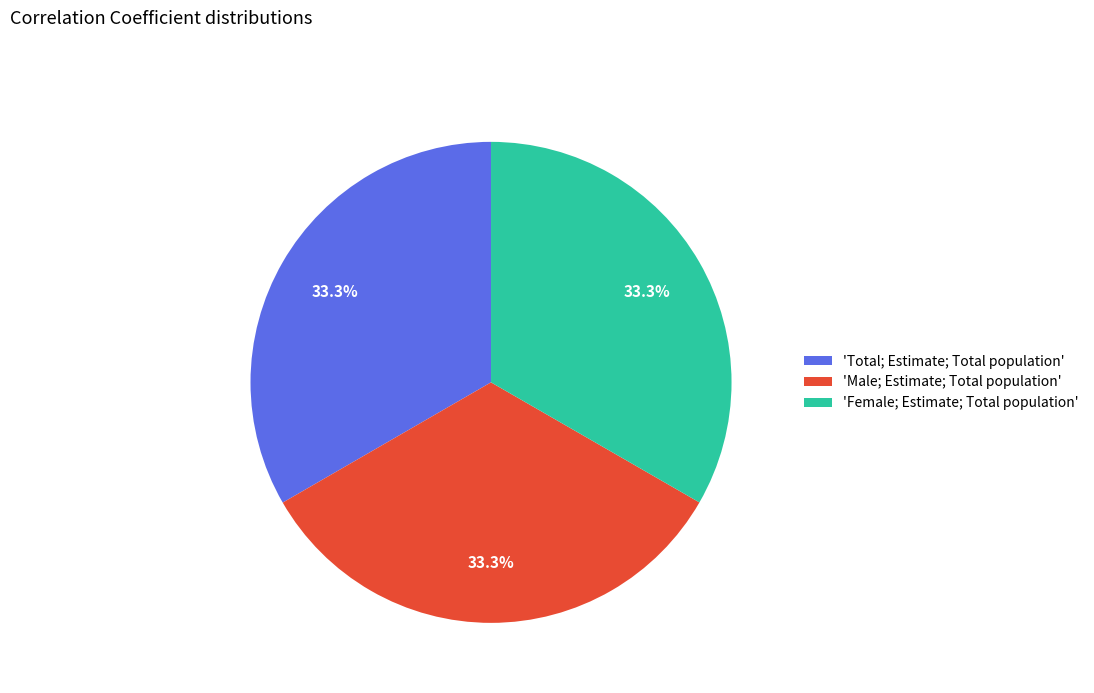

Does 'Total; Estimate; Total population' account for over 50% of the chart?

No